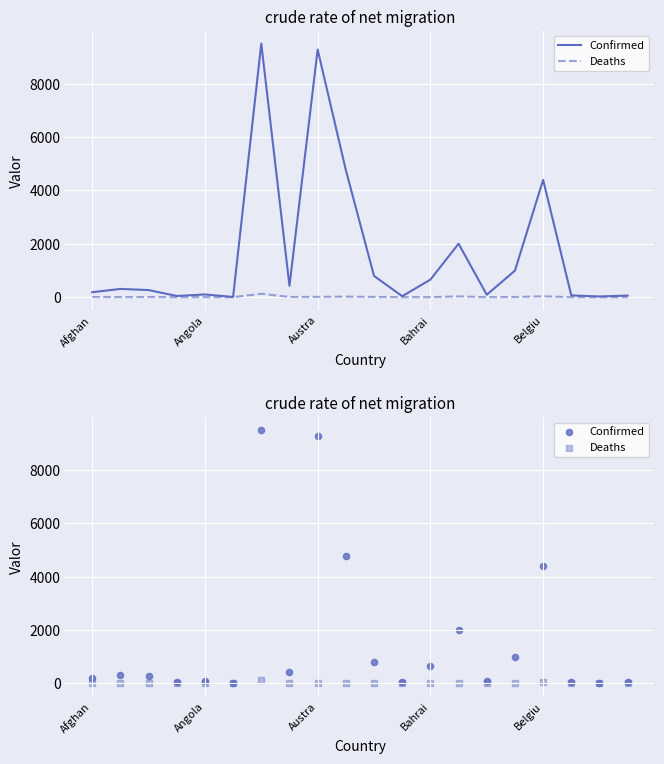

Which series has the widest spread of Y values?

Confirmed